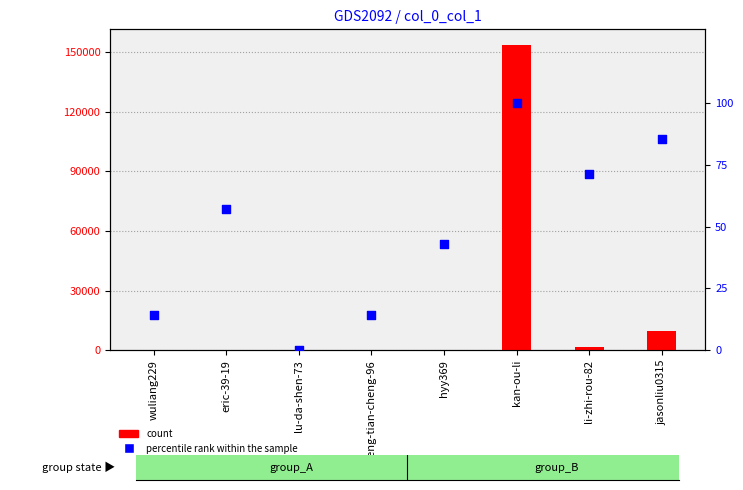

Is the value of percentile rank within the sample at jasonliu0315 greater than the value of count at lu-da-shen-73?

Yes